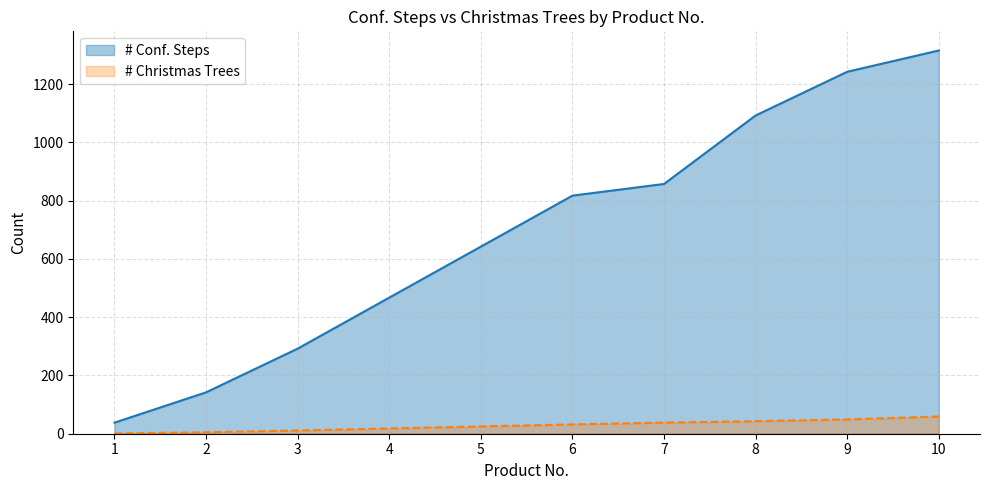

True or false: # Christmas Trees and # Conf. Steps cross at least once.

False